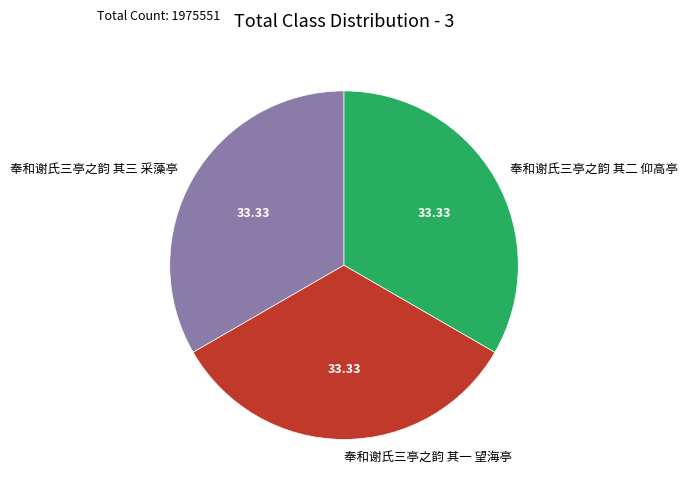

Combined, do 奉和谢氏三亭之韵 其三 采藻亭 and 奉和谢氏三亭之韵 其二 仰高亭 account for over 50%?

Yes